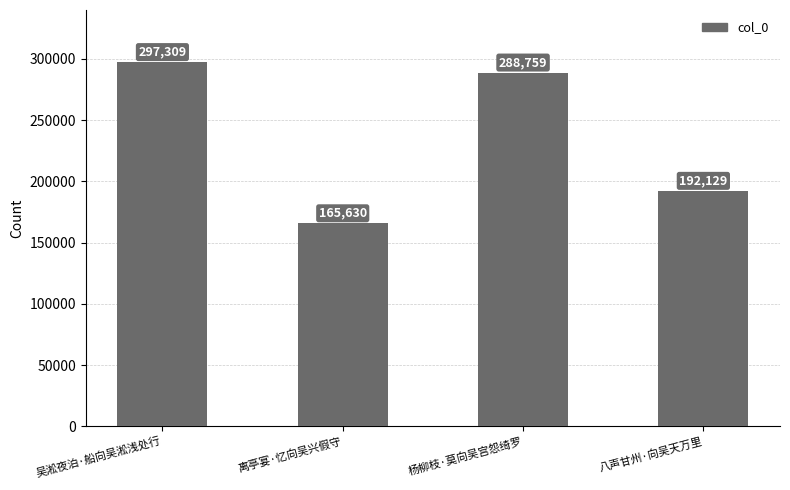

List the labels in order of value, smallest first.

离亭宴·忆向吴兴假守, 八声甘州·向吴天万里, 杨柳枝·莫向吴宫怨绮罗, 吴淞夜泊·船向吴淞浅处行